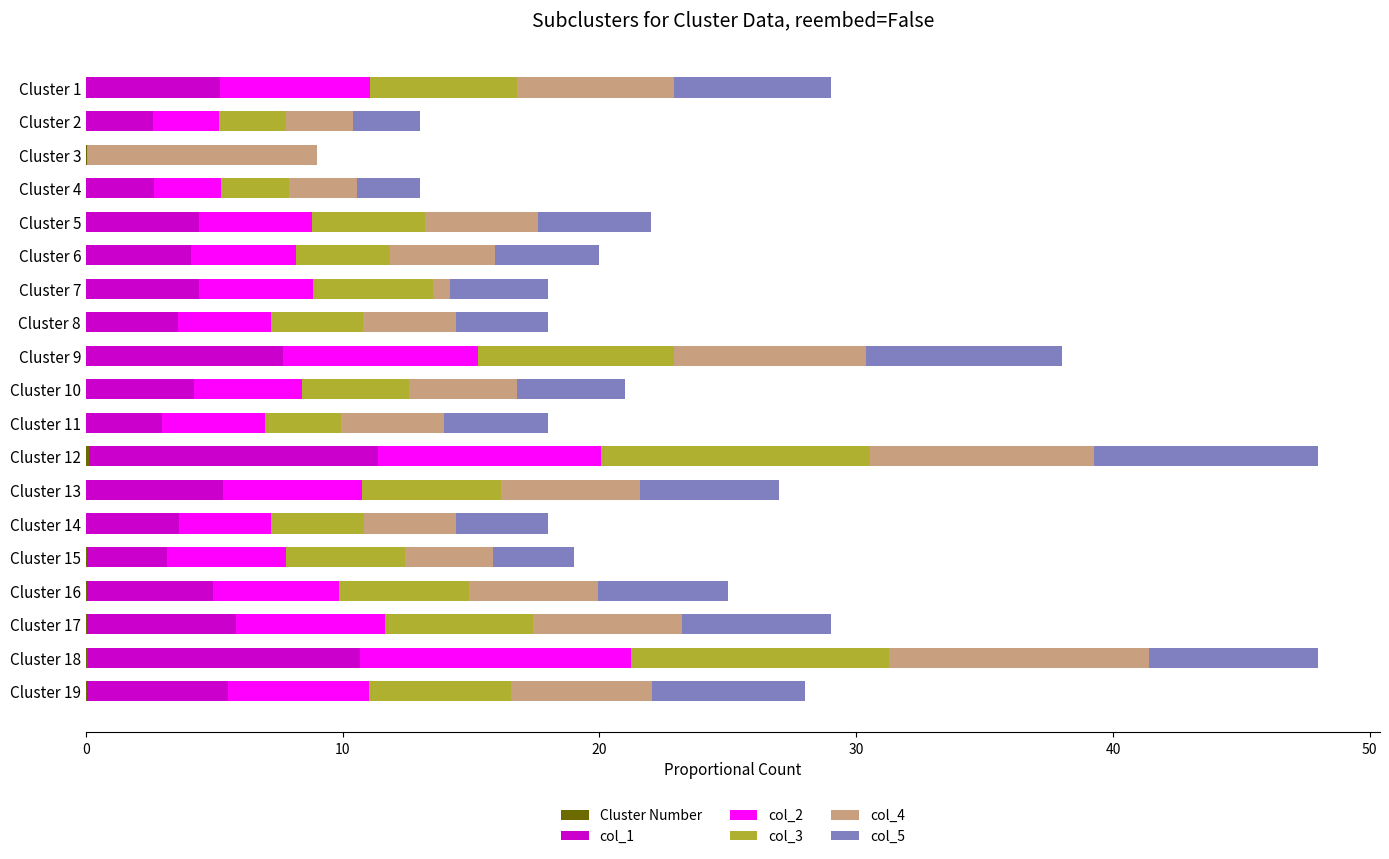

What is the difference between the second highest and minimum values in the Cluster Number series?

0.1